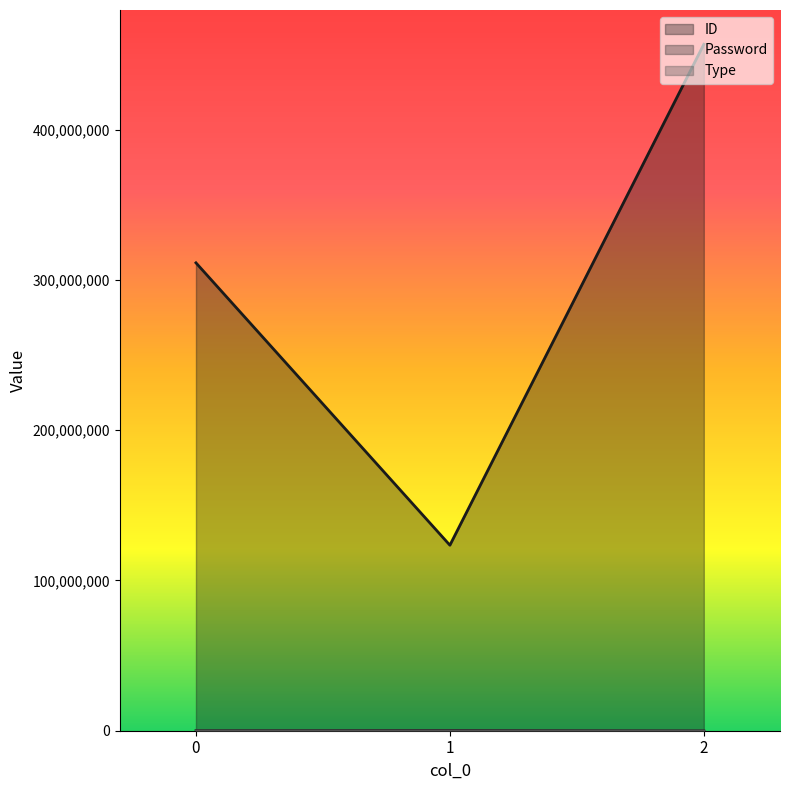

How many categories are shown in the chart?

3